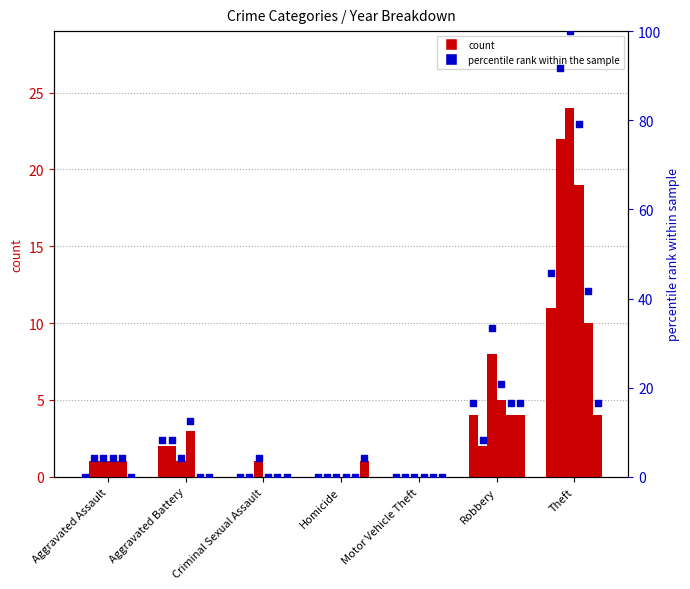

What is the total value across all series at Homicide?

1